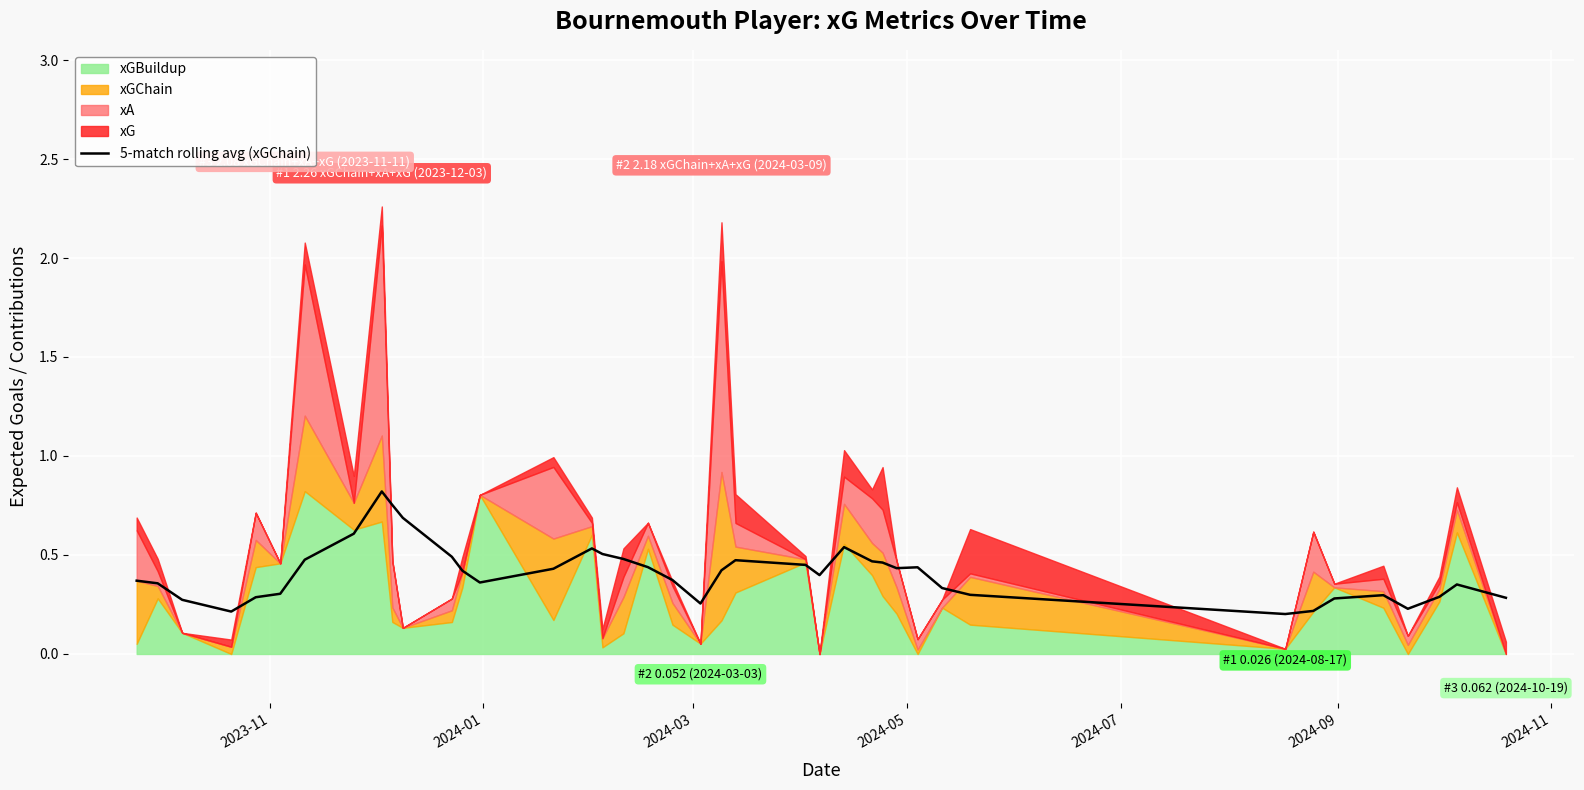

The chart shows a value of 0.7 at 22. True or false?

False